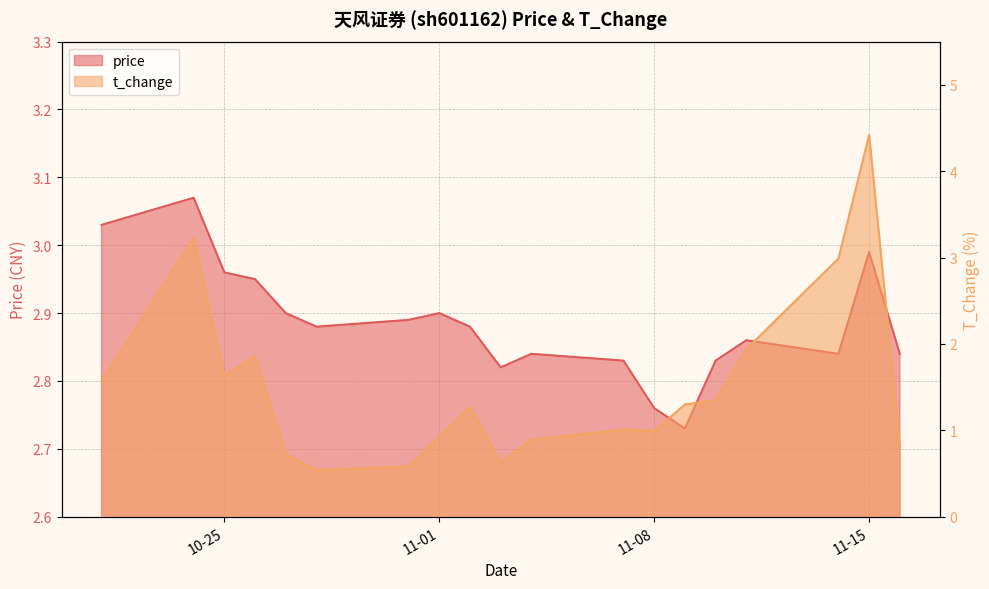

Which series changed the most between 2022-10-26 and 2022-10-28?

t_change